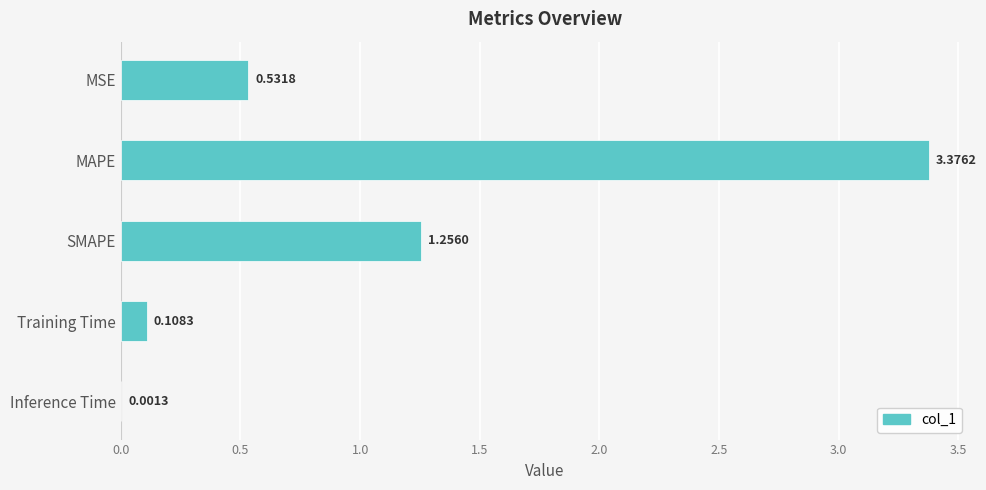

Where is the data nearest to the value 1?

SMAPE